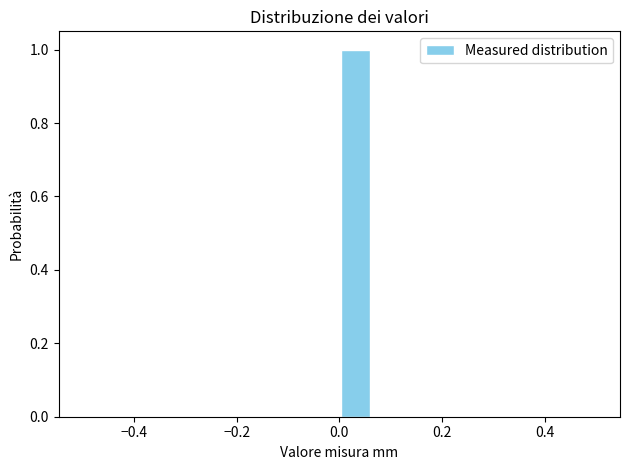

Read against the x-axis, roughly where is the centre of the tallest bar?

0.04